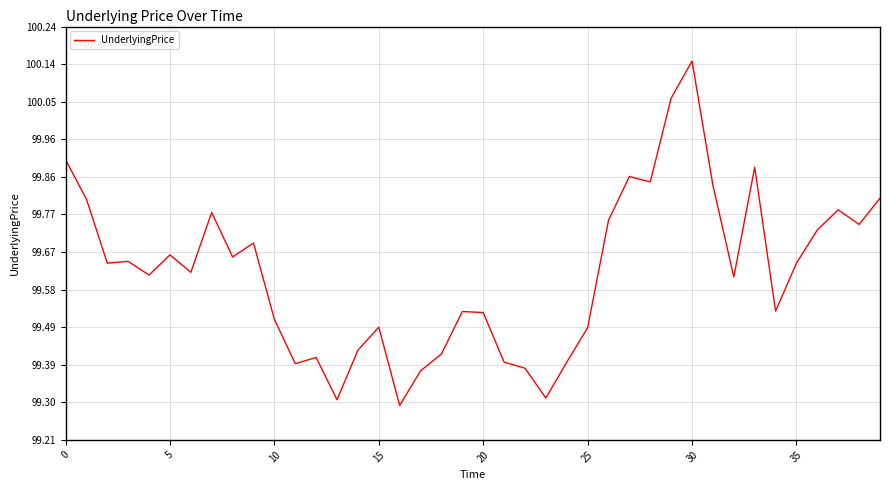

What is the minimum value shown in the chart?

99.3